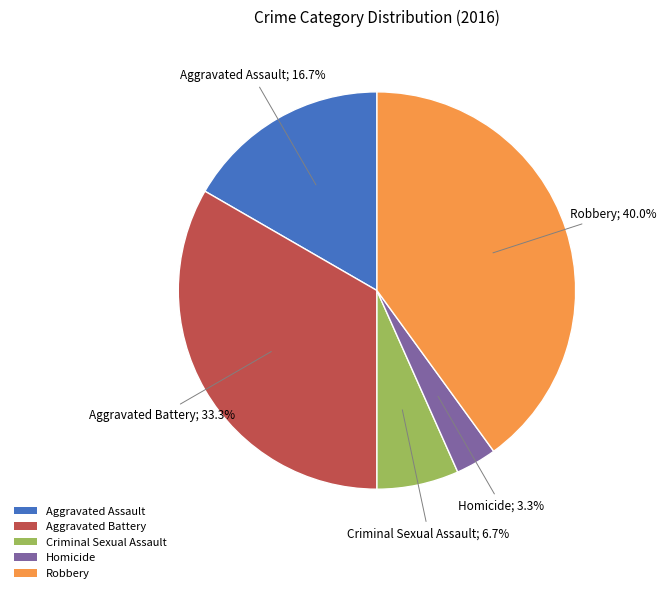

Approximately how many times larger is the value at Robbery compared to Criminal Sexual Assault?

6.0